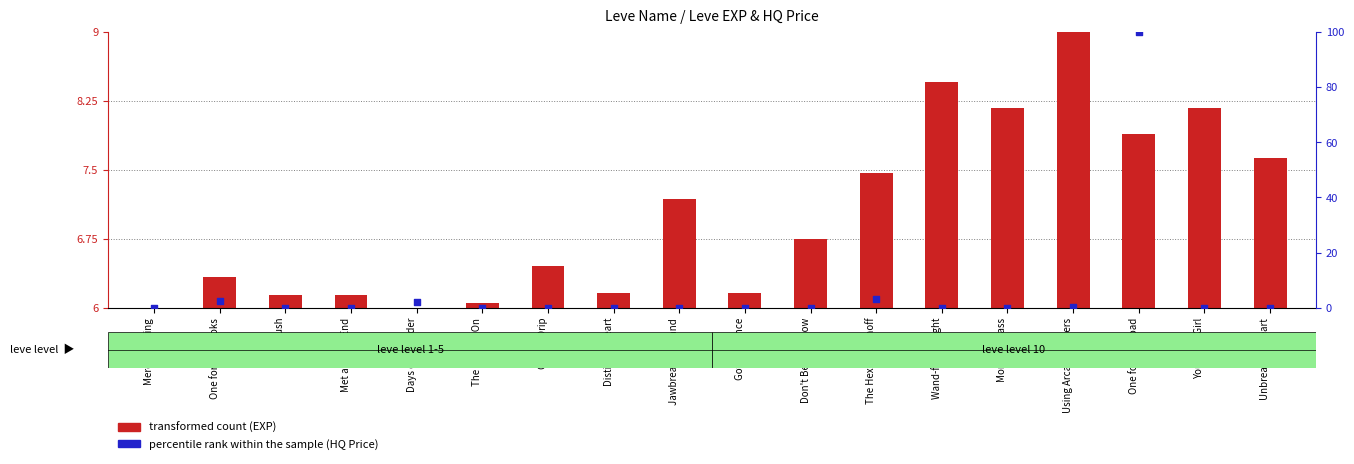

What are all the series names shown in the legend?

transformed count (EXP), percentile rank within the sample (HQ Price)